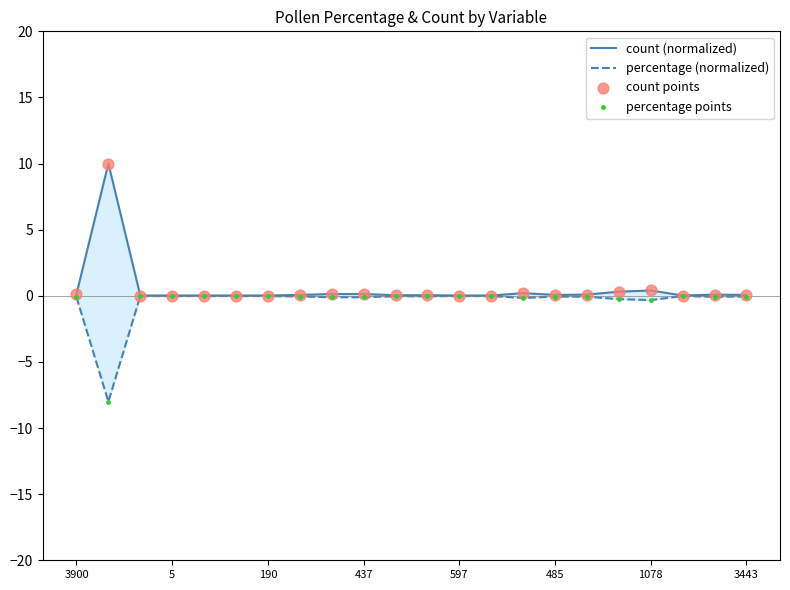

Which series contains the lowest Y value?

percentage (normalized)